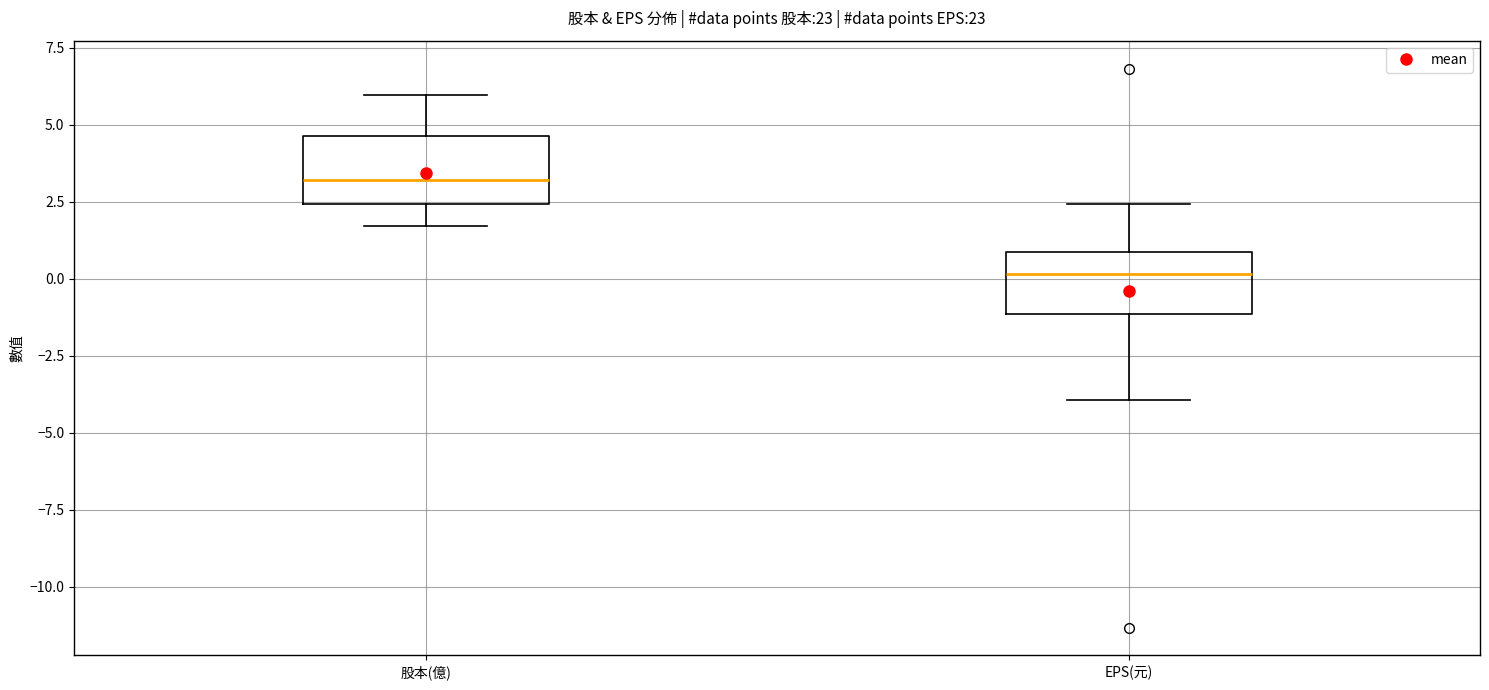

Reading left to right, transcribe this box plot: for each box, give where its median line is, the range the box spans, and where its two whiskers end, as read against the y-axis. The values are not printed on the chart, so give them approximately, as read against the axis.

股本(億): median 3.0, box 2.5 to 4.5, whiskers 1.5 to 6.0
EPS(元): median 0.0, box -1.0 to 1.0, whiskers -4.0 to 2.5